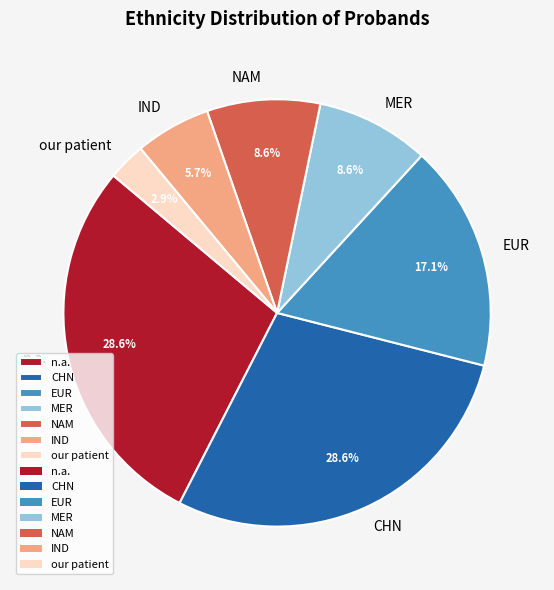

Combined, do IND and CHN account for over 50%?

No